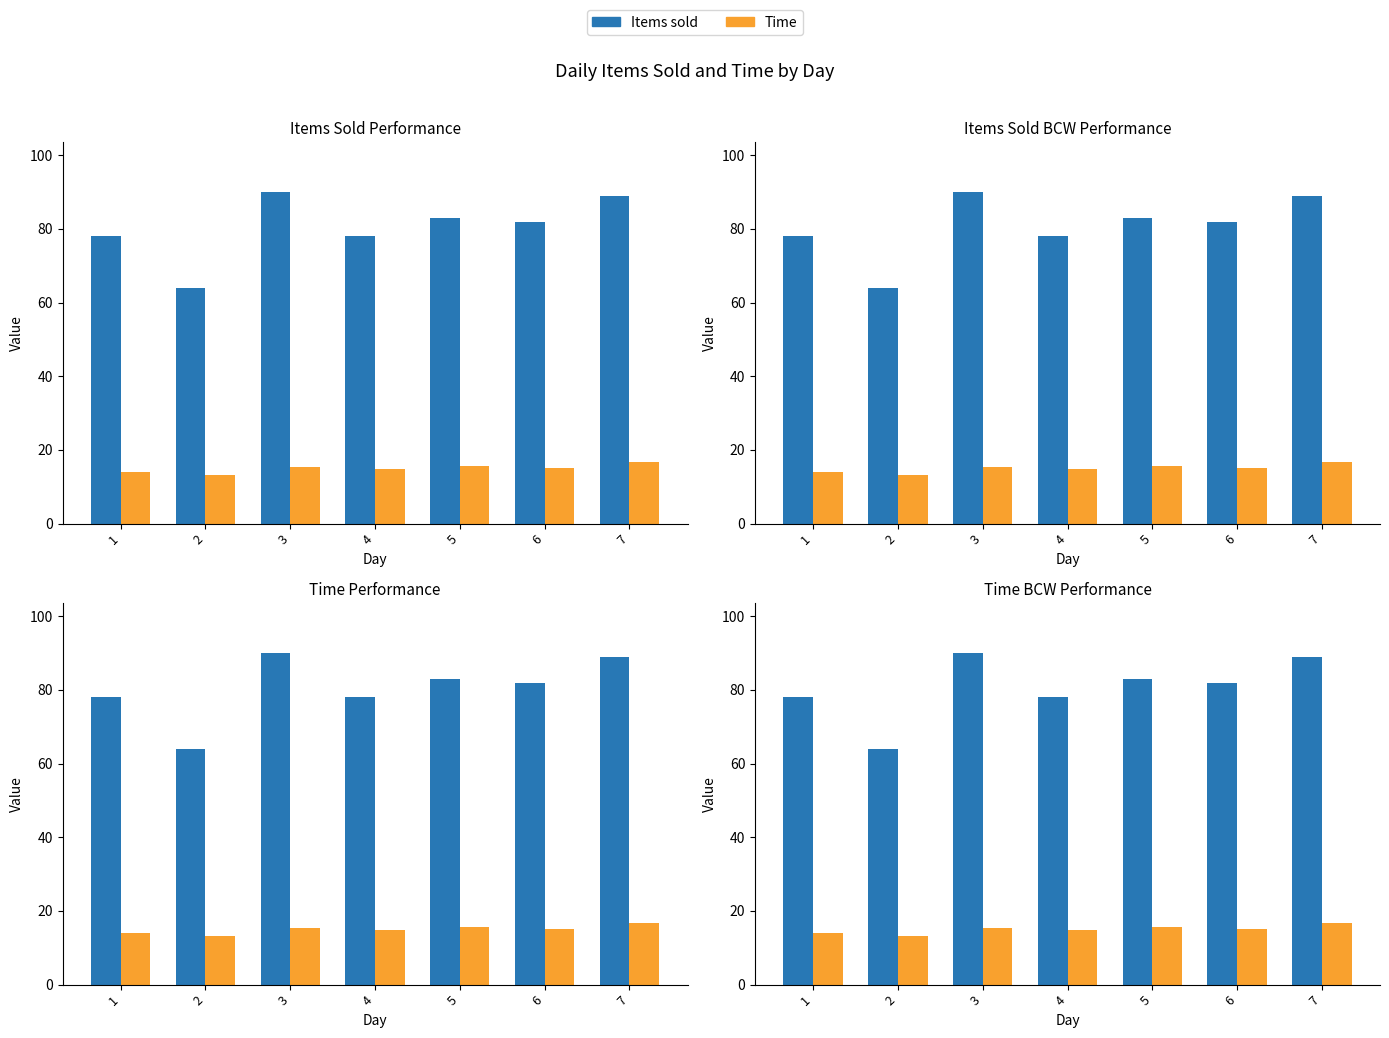

At how many categories does at least one series exceed 47?

7